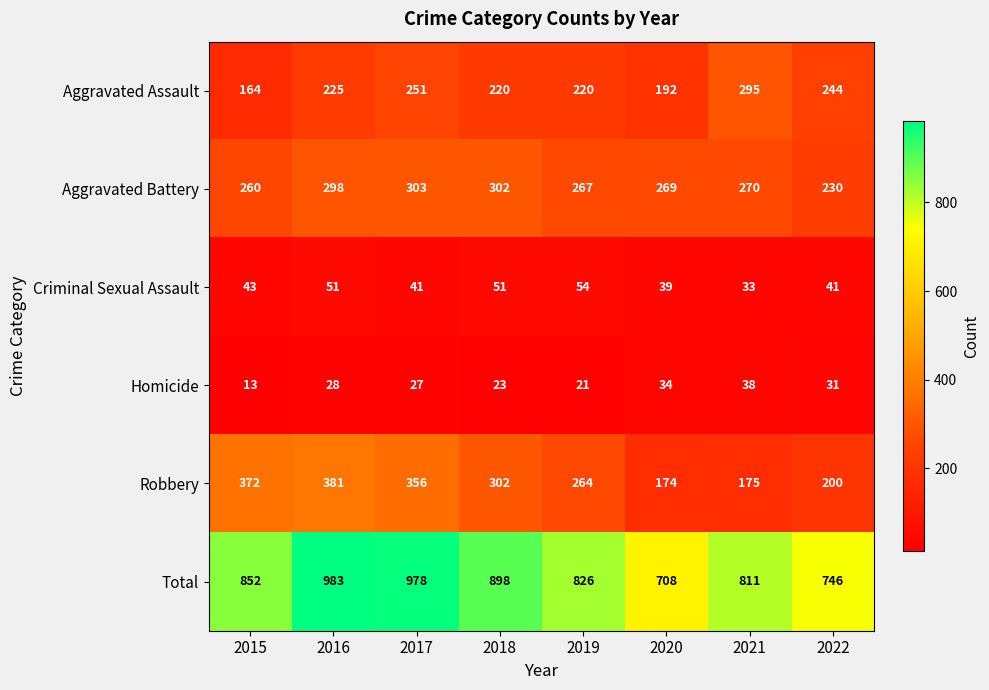

Which series has the largest total across all categories?

Total